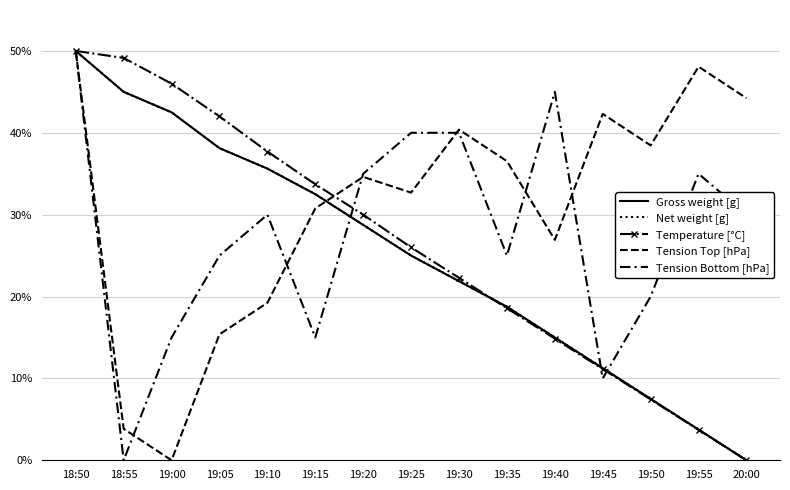

At 18:50, list the series in order from largest to smallest.

Gross weight [g], Net weight [g], Temperature [°C], Tension Top [hPa], Tension Bottom [hPa]